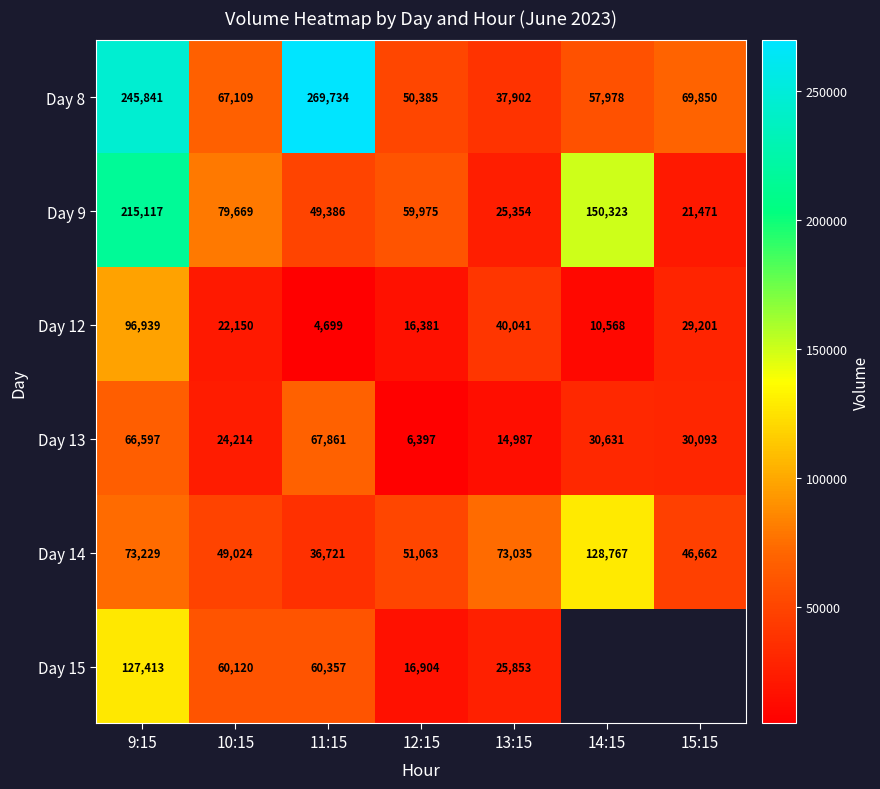

Which category has the lowest value across all series?

11:15